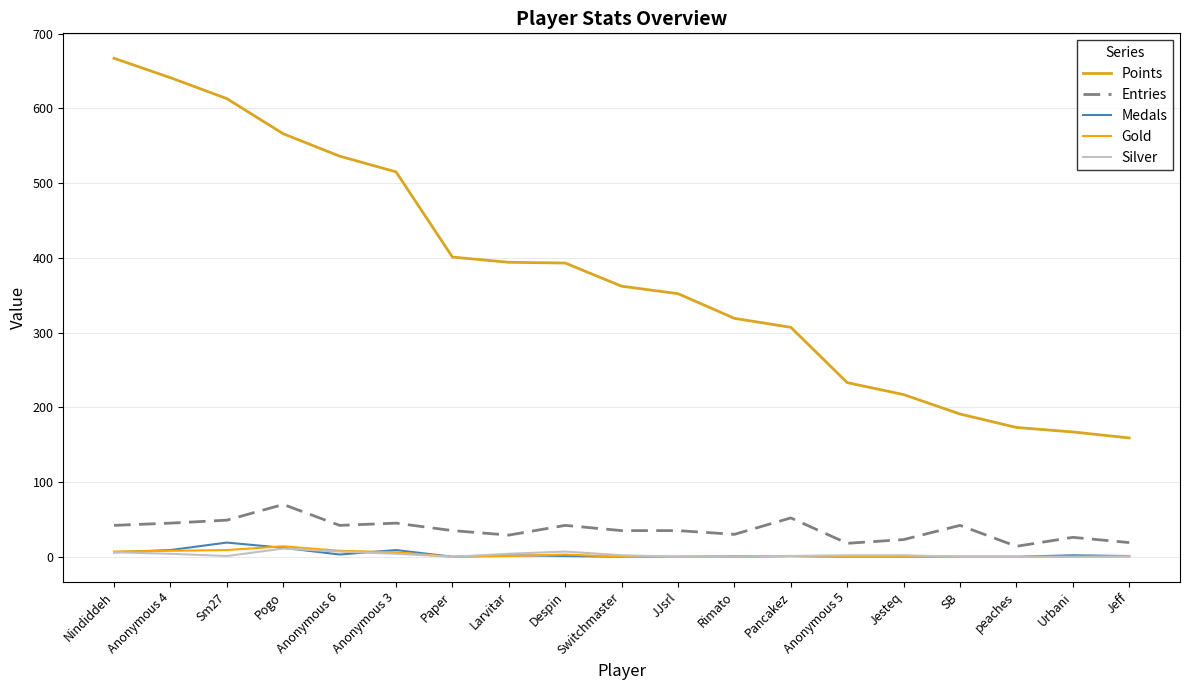

Which series has the largest total across all categories?

Points